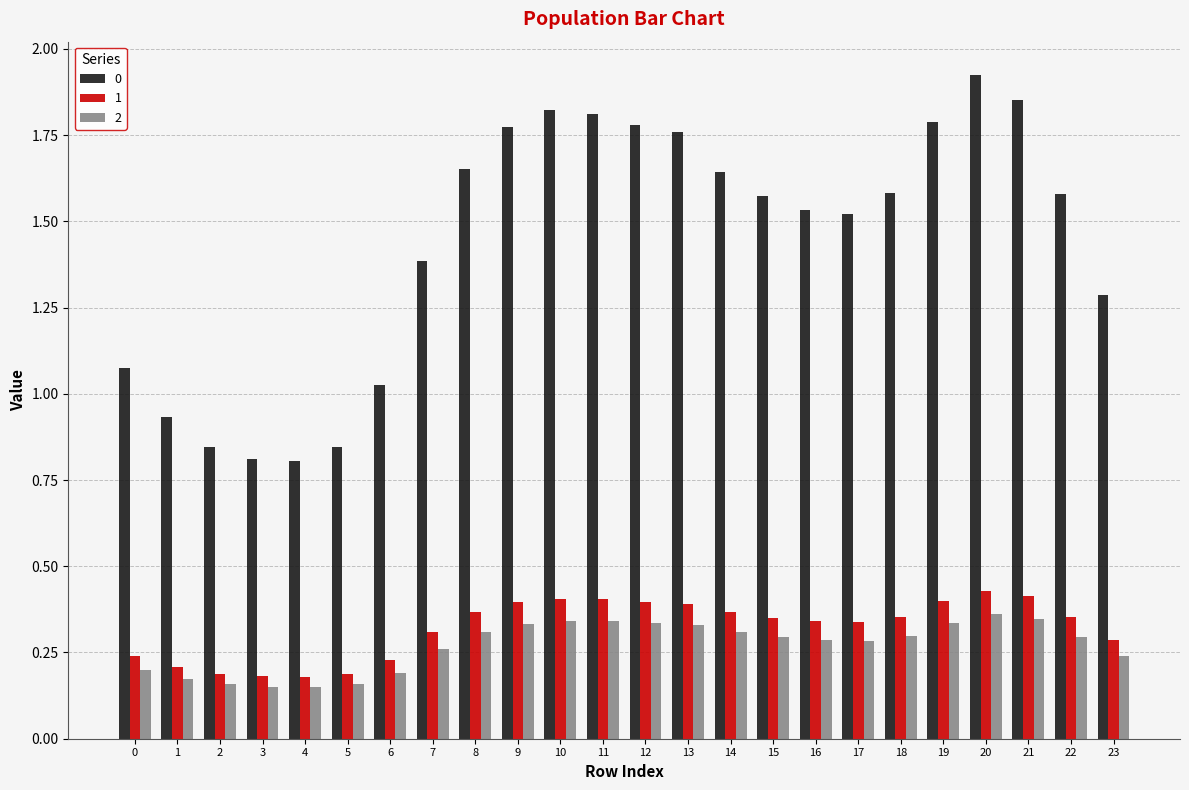

At which category is the sum across all series the highest?

20